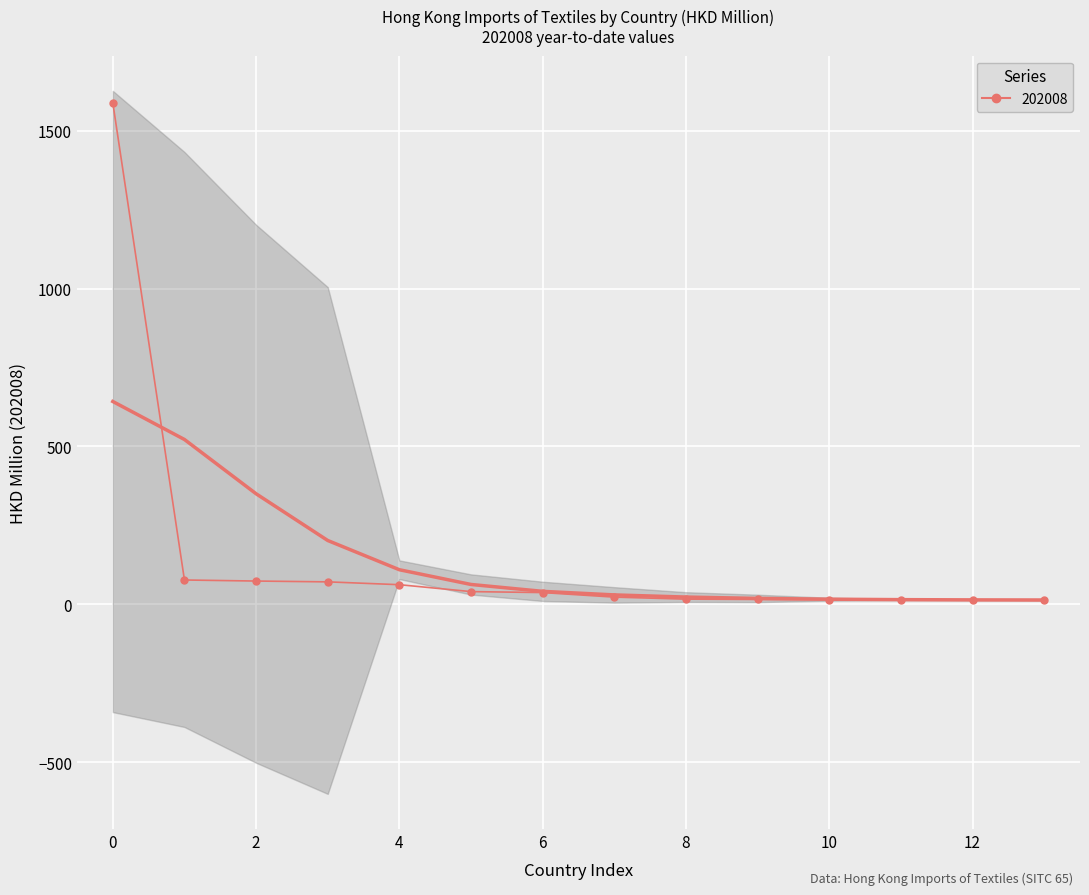

What is the maximum value shown in the chart?

1588.6